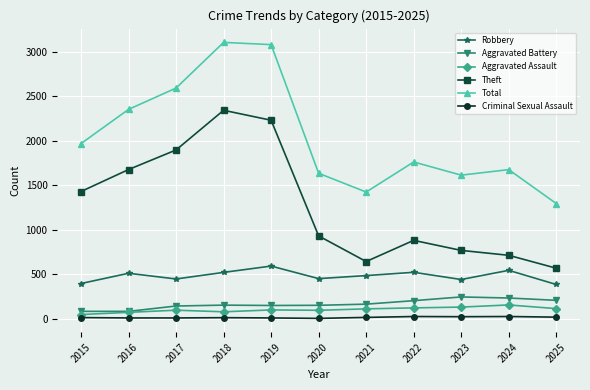

What is the minimum value for Total?

1294